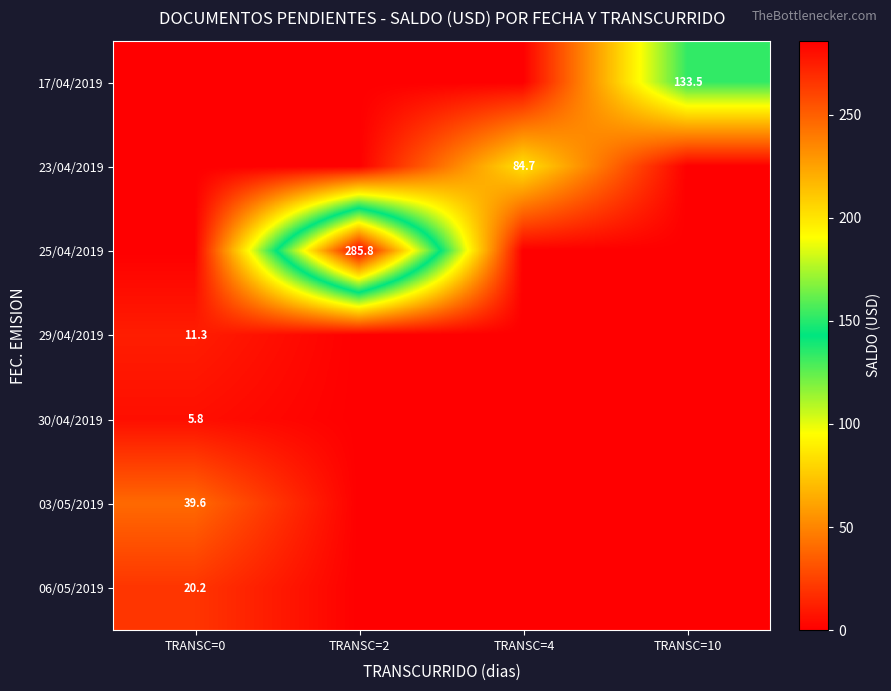

True or false: 17/04/2019 has a value of 133.5 at TRANSC=10.

True